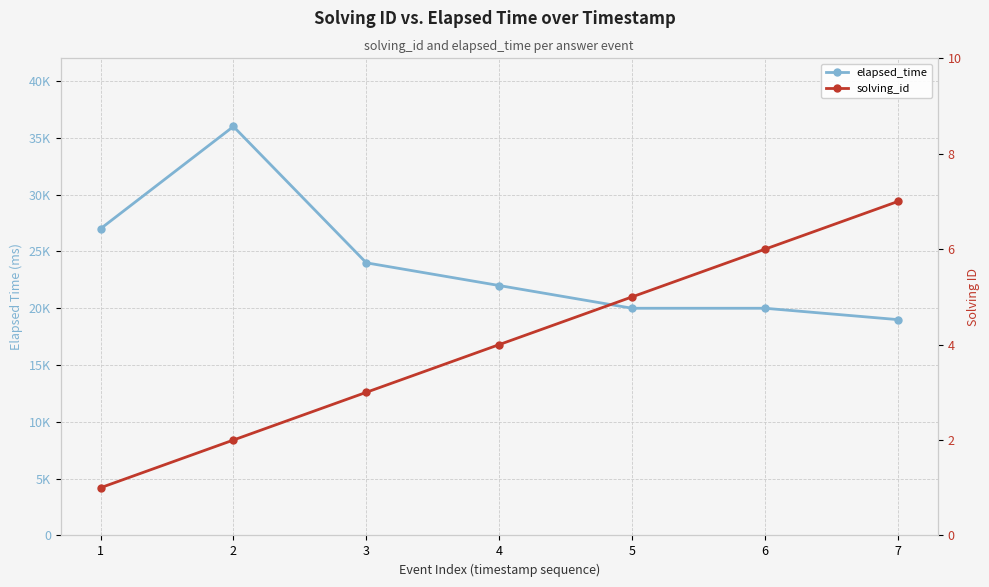

How many data points in elapsed_time are less than 22000?

3